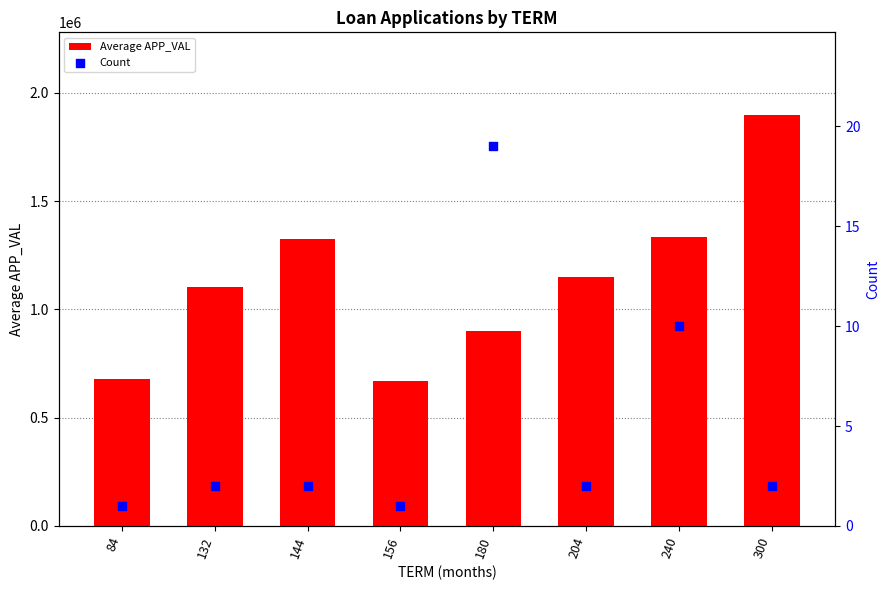

At how many categories does at least one series exceed 1039036?

5